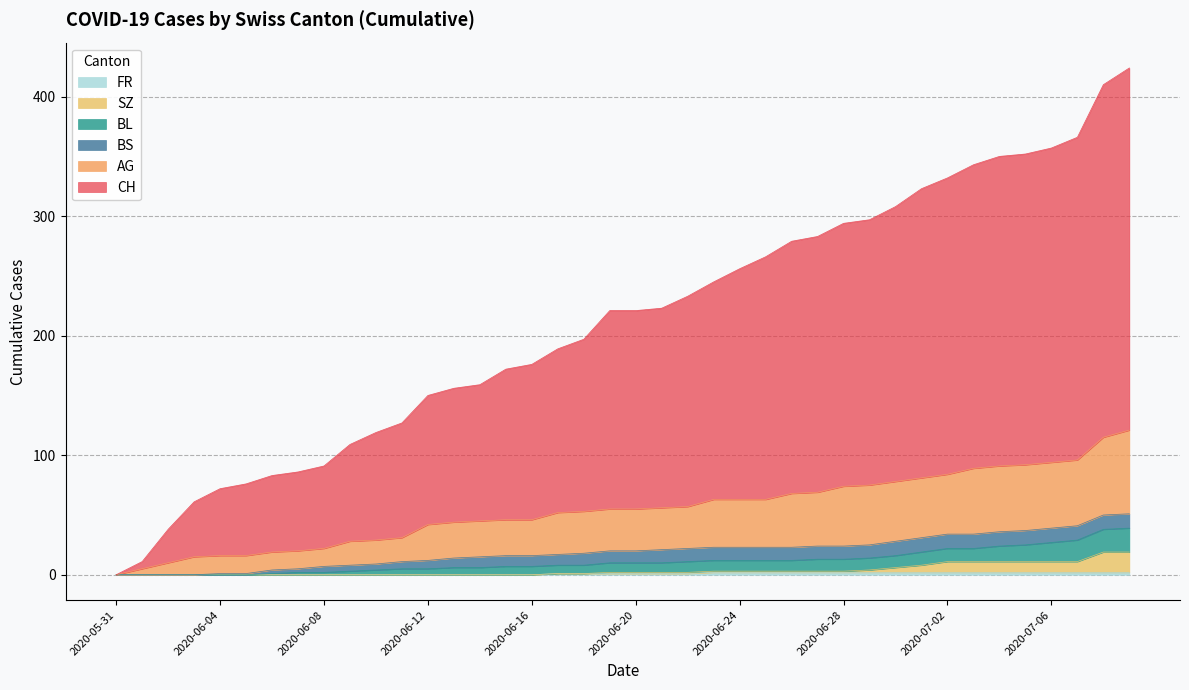

True or false: AG and SZ intersect in this chart.

False